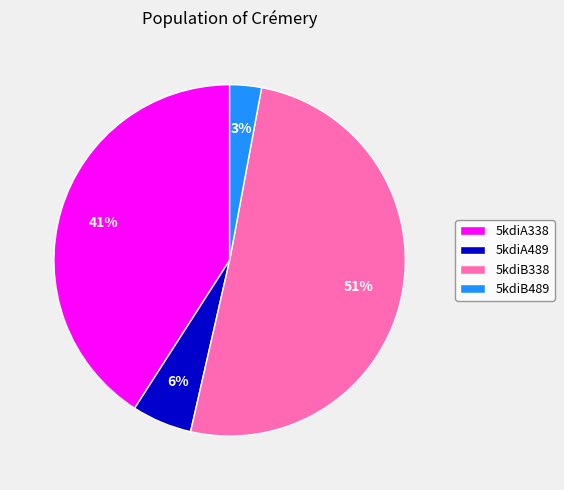

Which category has the biggest portion of the pie?

5kdiB338